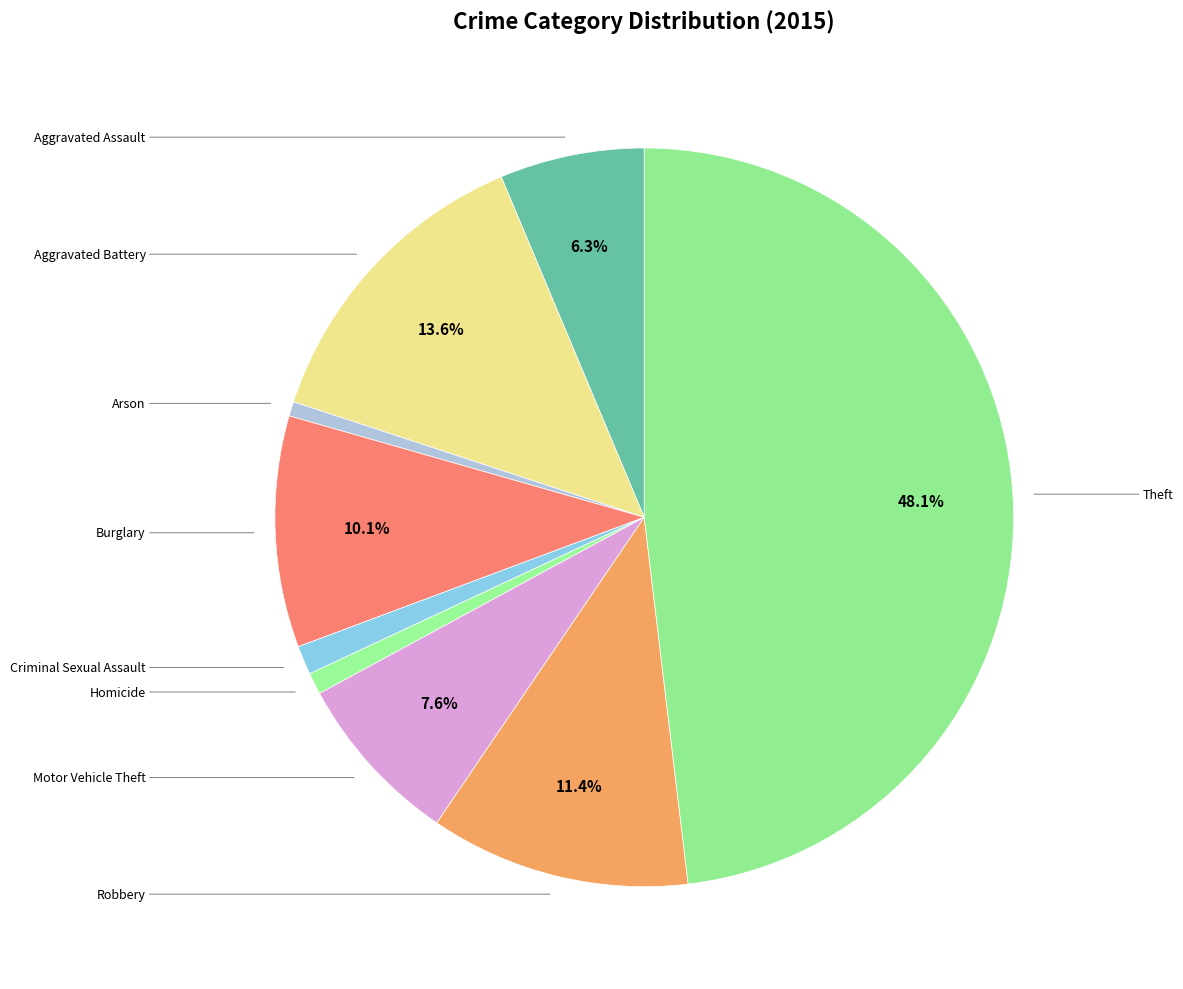

How many slices are in this pie chart?

9